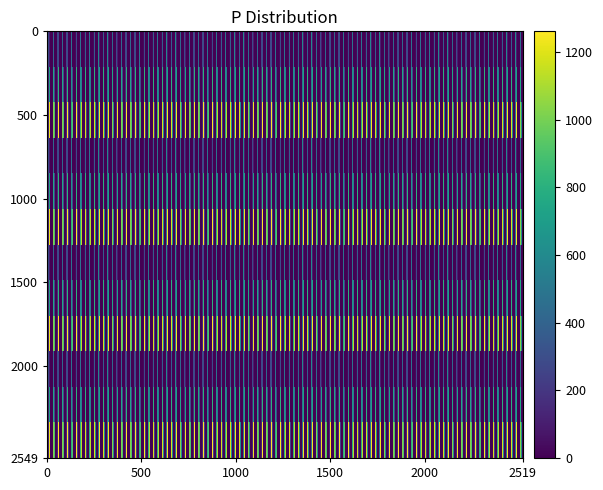

Reading left to right, what are all the values shown in this chart?

0.0: 0=0.0	1=0.0	2=0.0	3=0.0	4=0.0	5=0.0	6=0.0	7=134.3	8=489.3	9=804.0	10=1023.2	11=1185.2	12=1261.6	13=1237.4	14=1128.6	15=911.8	16=613.0	17=243.5	18=0.0	19=0.0	20=0.0	21=0.0	22=0.0	23=0.0
0.1: 0=0.0	1=0.0	2=0.0	3=0.0	4=0.0	5=0.0	6=0.0	7=153.2	8=514.8	9=646.9	10=742.1	11=800.2	12=806.9	13=715.3	14=544.1	15=301.4	16=26.8	17=0.0	18=0.0	19=0.0	20=0.0	21=0.0	22=0.0	23=0.0
0.2: 0=0.0	1=0.0	2=0.0	3=0.0	4=0.0	5=0.0	6=29.3	7=276.9	8=576.6	9=480.7	10=430.5	11=374.4	12=289.5	13=107.8	14=0.0	15=0.0	16=0.0	17=0.0	18=0.0	19=0.0	20=0.0	21=0.0	22=0.0	23=0.0
1.0: 0=0.0	1=0.0	2=0.0	3=0.0	4=0.0	5=0.0	6=0.0	7=134.3	8=489.3	9=804.0	10=1023.2	11=1185.2	12=1261.6	13=1237.4	14=1128.6	15=911.8	16=613.0	17=243.5	18=0.0	19=0.0	20=0.0	21=0.0	22=0.0	23=0.0
1.1: 0=0.0	1=0.0	2=0.0	3=0.0	4=0.0	5=0.0	6=0.0	7=153.2	8=514.8	9=646.9	10=742.1	11=800.2	12=806.9	13=715.3	14=544.1	15=301.4	16=26.8	17=0.0	18=0.0	19=0.0	20=0.0	21=0.0	22=0.0	23=0.0
1.2: 0=0.0	1=0.0	2=0.0	3=0.0	4=0.0	5=0.0	6=29.3	7=276.9	8=576.6	9=480.7	10=430.5	11=374.4	12=289.5	13=107.8	14=0.0	15=0.0	16=0.0	17=0.0	18=0.0	19=0.0	20=0.0	21=0.0	22=0.0	23=0.0
2.0: 0=0.0	1=0.0	2=0.0	3=0.0	4=0.0	5=0.0	6=0.0	7=134.3	8=489.3	9=804.0	10=1023.2	11=1185.2	12=1261.6	13=1237.4	14=1128.6	15=911.8	16=613.0	17=243.5	18=0.0	19=0.0	20=0.0	21=0.0	22=0.0	23=0.0
2.1: 0=0.0	1=0.0	2=0.0	3=0.0	4=0.0	5=0.0	6=0.0	7=153.2	8=514.8	9=646.9	10=742.1	11=800.2	12=806.9	13=715.3	14=544.1	15=301.4	16=26.8	17=0.0	18=0.0	19=0.0	20=0.0	21=0.0	22=0.0	23=0.0
2.2: 0=0.0	1=0.0	2=0.0	3=0.0	4=0.0	5=0.0	6=29.3	7=276.9	8=576.6	9=480.7	10=430.5	11=374.4	12=289.5	13=107.8	14=0.0	15=0.0	16=0.0	17=0.0	18=0.0	19=0.0	20=0.0	21=0.0	22=0.0	23=0.0
3.0: 0=0.0	1=0.0	2=0.0	3=0.0	4=0.0	5=0.0	6=0.0	7=134.3	8=489.3	9=804.0	10=1023.2	11=1185.2	12=1261.6	13=1237.4	14=1128.6	15=911.8	16=613.0	17=243.5	18=0.0	19=0.0	20=0.0	21=0.0	22=0.0	23=0.0
3.1: 0=0.0	1=0.0	2=0.0	3=0.0	4=0.0	5=0.0	6=0.0	7=153.2	8=514.8	9=646.9	10=742.1	11=800.2	12=806.9	13=715.3	14=544.1	15=301.4	16=26.8	17=0.0	18=0.0	19=0.0	20=0.0	21=0.0	22=0.0	23=0.0
3.2: 0=0.0	1=0.0	2=0.0	3=0.0	4=0.0	5=0.0	6=29.3	7=276.9	8=576.6	9=480.7	10=430.5	11=374.4	12=289.5	13=107.8	14=0.0	15=0.0	16=0.0	17=0.0	18=0.0	19=0.0	20=0.0	21=0.0	22=0.0	23=0.0
4.0: 0=0.0	1=0.0	2=0.0	3=0.0	4=0.0	5=0.0	6=0.0	7=134.3	8=489.3	9=804.0	10=1023.2	11=1185.2	12=1261.6	13=1237.4	14=1128.6	15=911.8	16=613.0	17=243.5	18=0.0	19=0.0	20=0.0	21=0.0	22=0.0	23=0.0
4.1: 0=0.0	1=0.0	2=0.0	3=0.0	4=0.0	5=0.0	6=0.0	7=153.2	8=514.8	9=646.9	10=742.1	11=800.2	12=806.9	13=715.3	14=544.1	15=301.4	16=26.8	17=0.0	18=0.0	19=0.0	20=0.0	21=0.0	22=0.0	23=0.0
4.2: 0=0.0	1=0.0	2=0.0	3=0.0	4=0.0	5=0.0	6=29.3	7=276.9	8=576.6	9=480.7	10=430.5	11=374.4	12=289.5	13=107.8	14=0.0	15=0.0	16=0.0	17=0.0	18=0.0	19=0.0	20=0.0	21=0.0	22=0.0	23=0.0